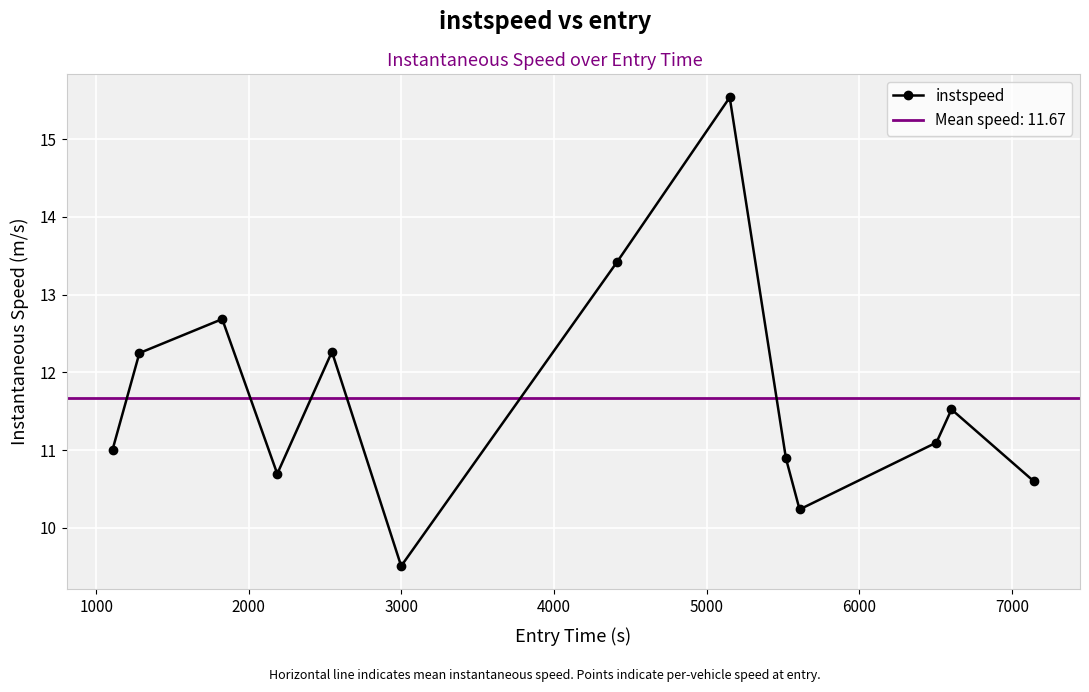

What is the value of the instspeed point at the 2nd from the left?

12.2